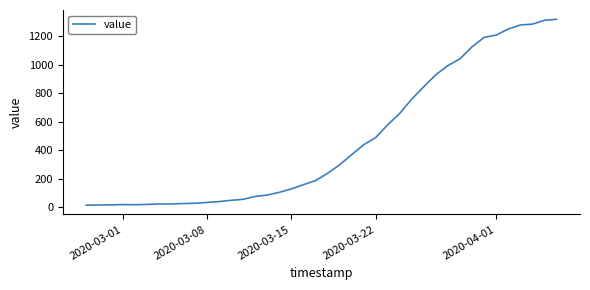

What is the maximum value shown in the chart?

1319